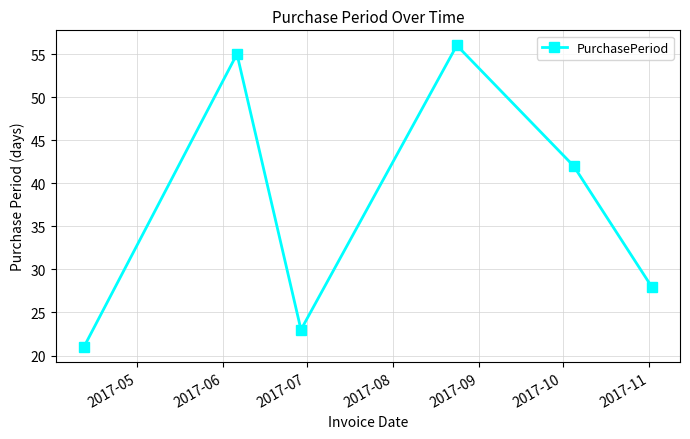

What is the difference between the maximum and minimum values?

35